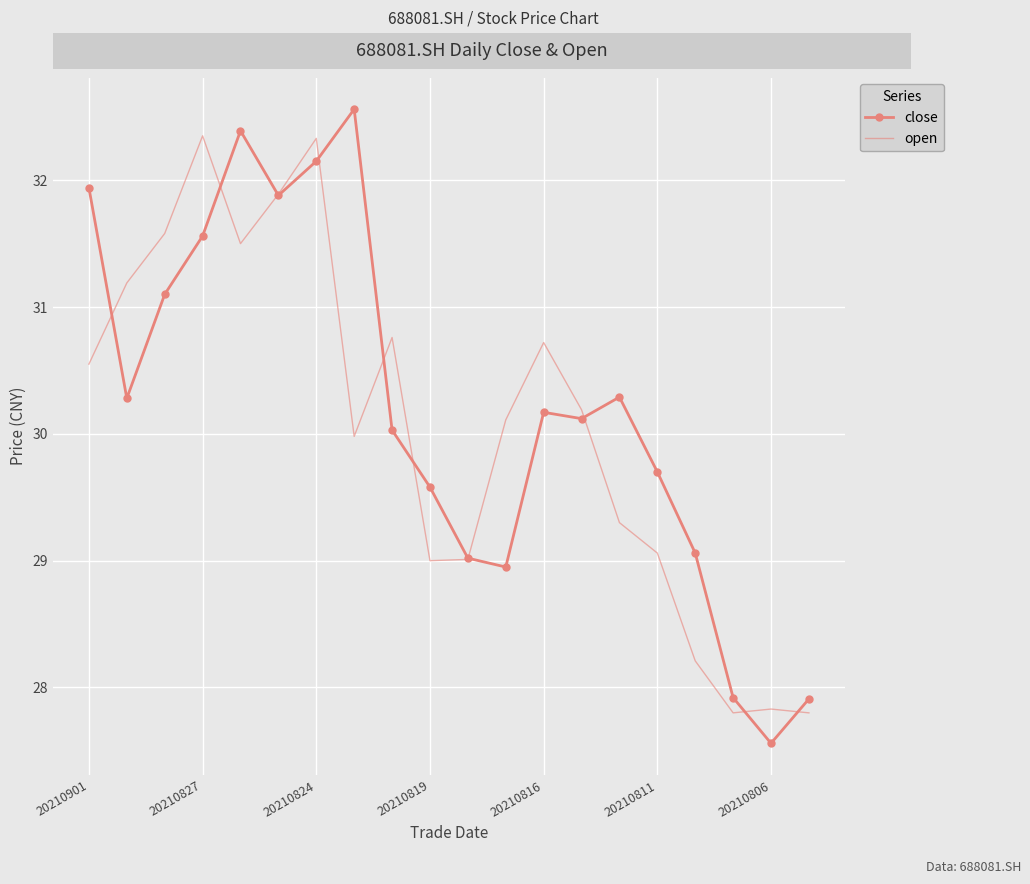

After their last crossing, which series has the higher values: close or open?

close